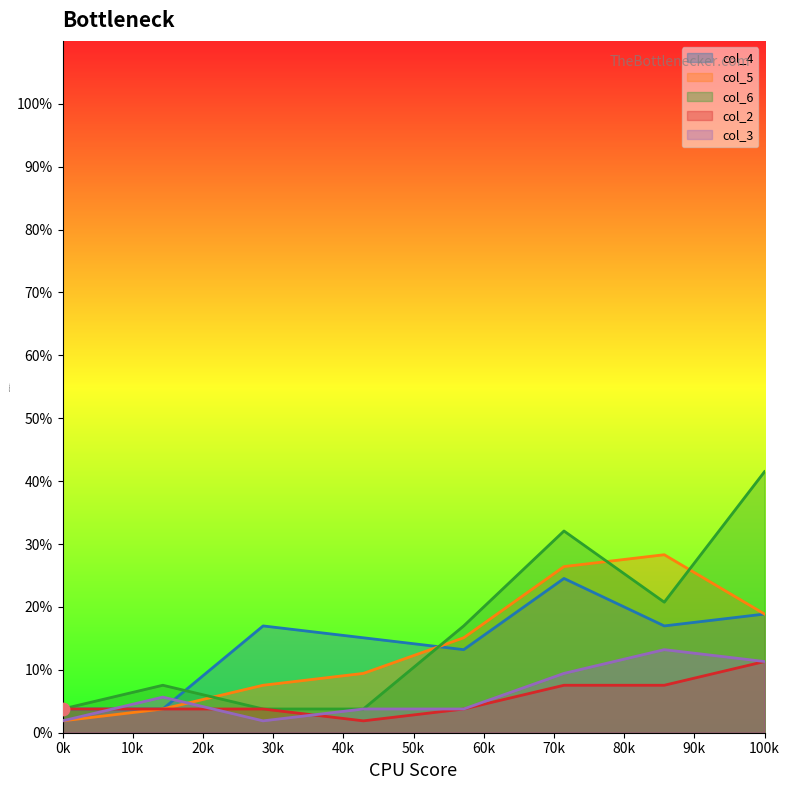

Which series has the widest spread of values?

col_6